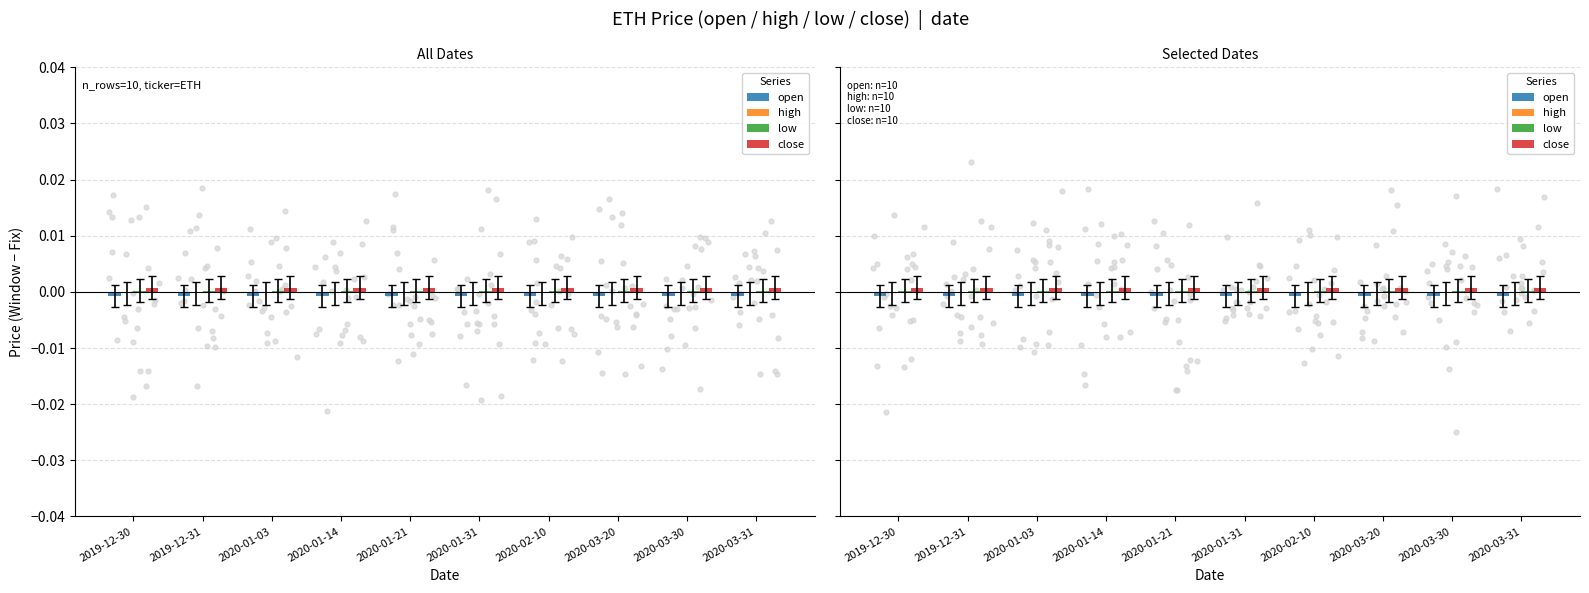

Which series reaches the maximum Y coordinate?

close